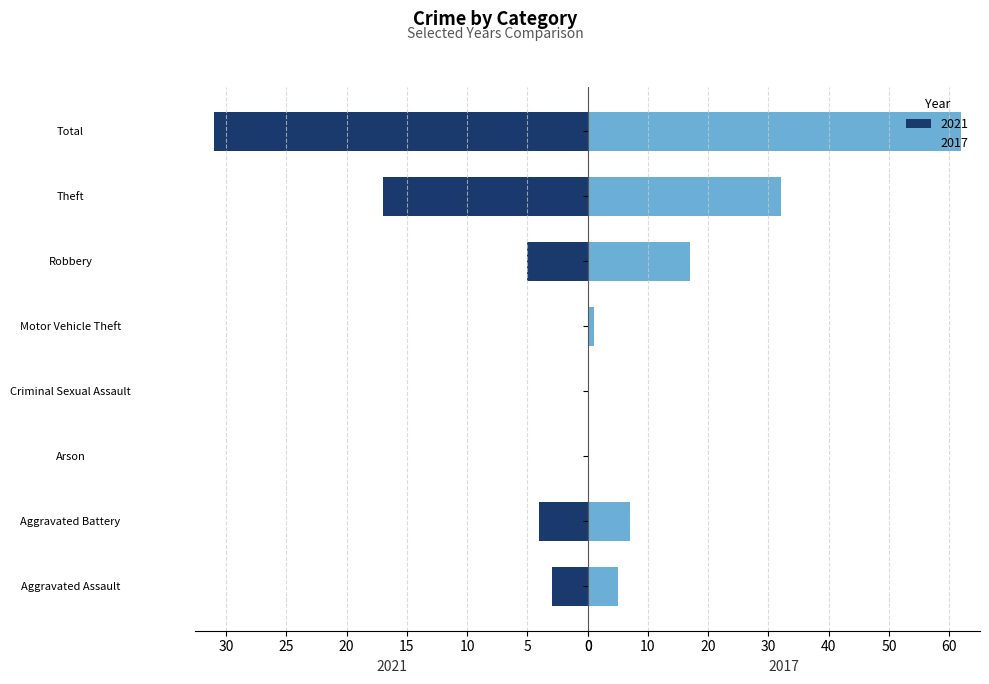

How many bars are there in total?

16